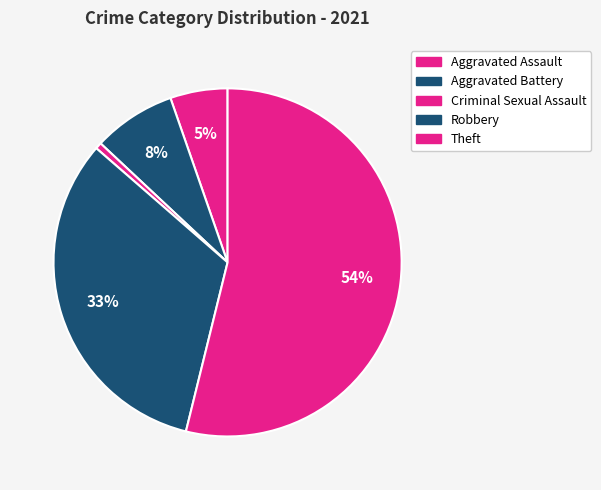

What portion of the pie excludes Aggravated Battery?

92.3%